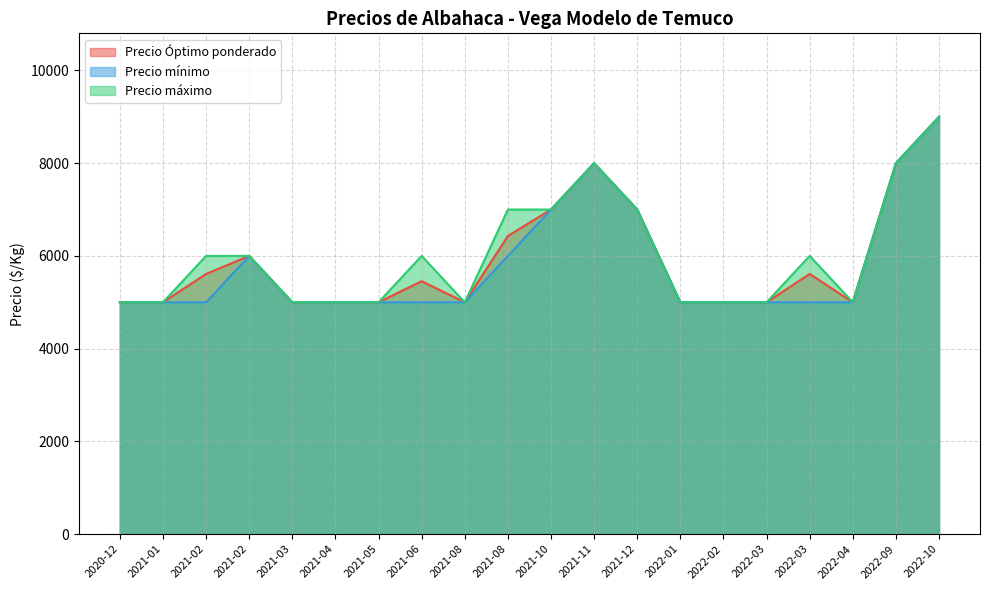

How many interior local peaks does the Precio Óptimo ponderado series have?

4